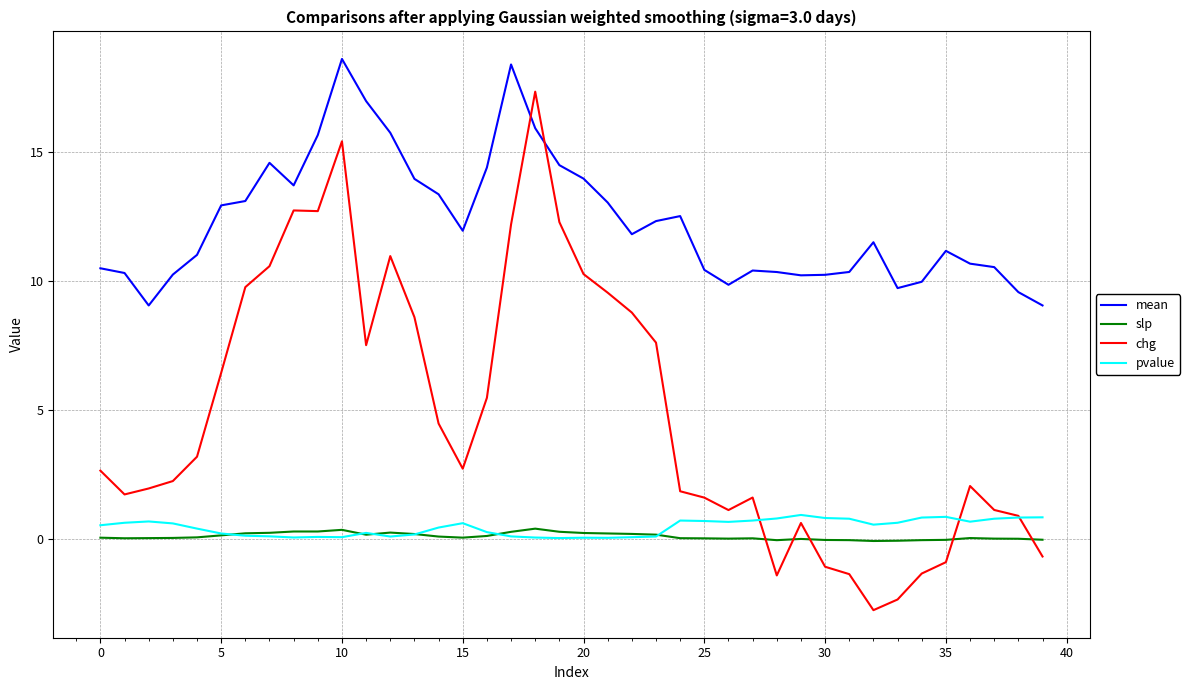

True or false: mean and slp intersect in this chart.

False